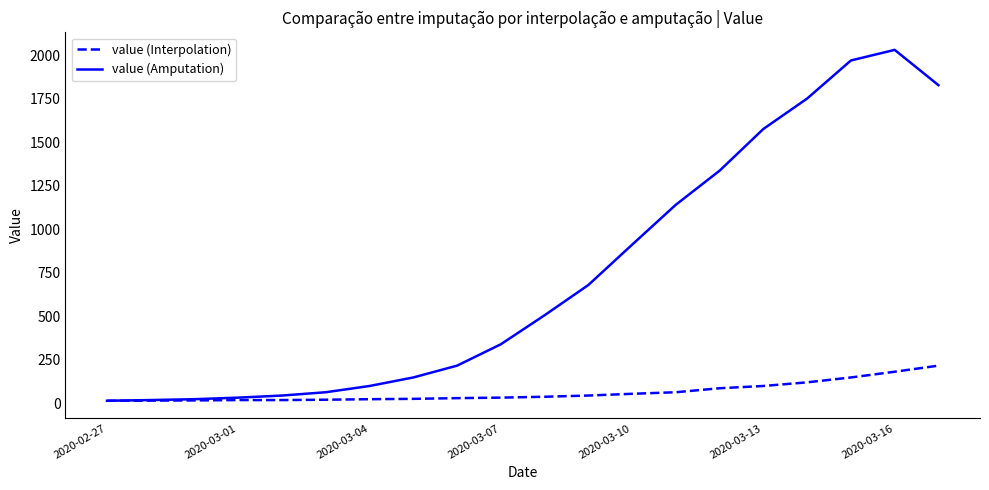

How many series are shown in this chart?

2